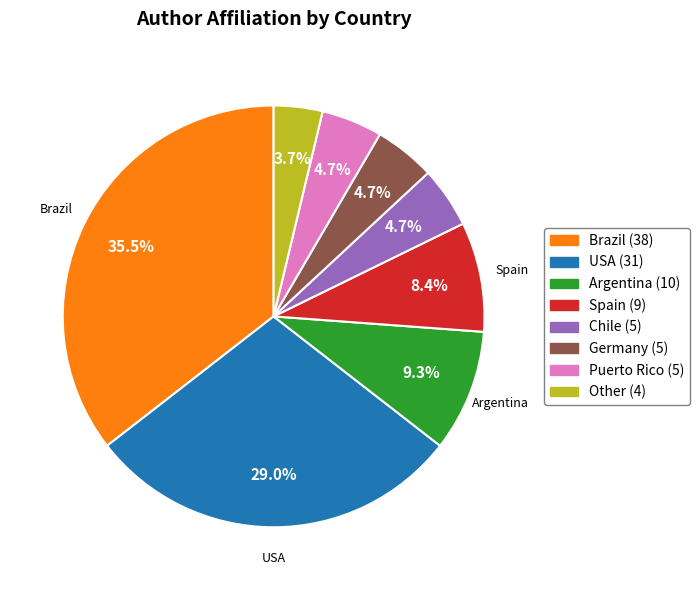

To the nearest percent, what is the average slice percentage?

12%